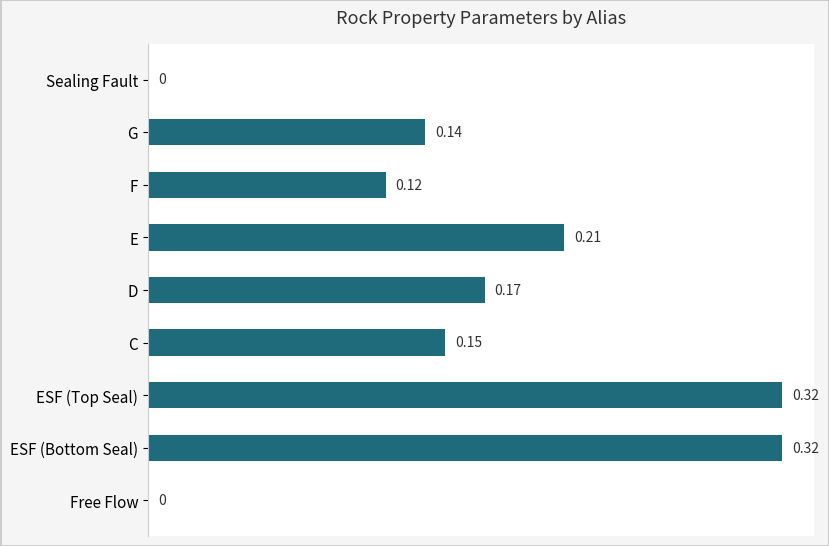

What is the sum of all values?

1.4